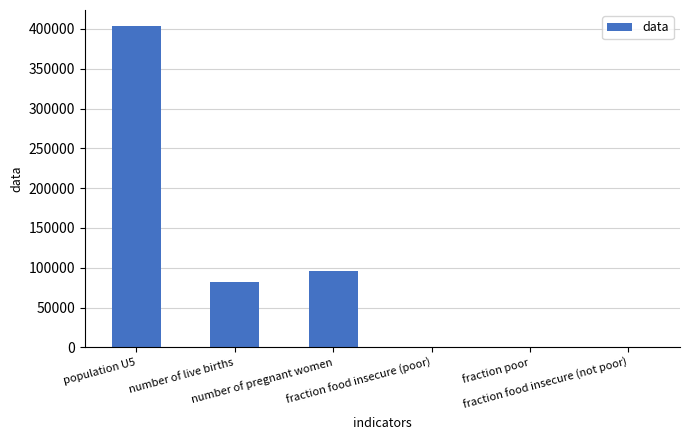

What is the sum of all values?

580999.8